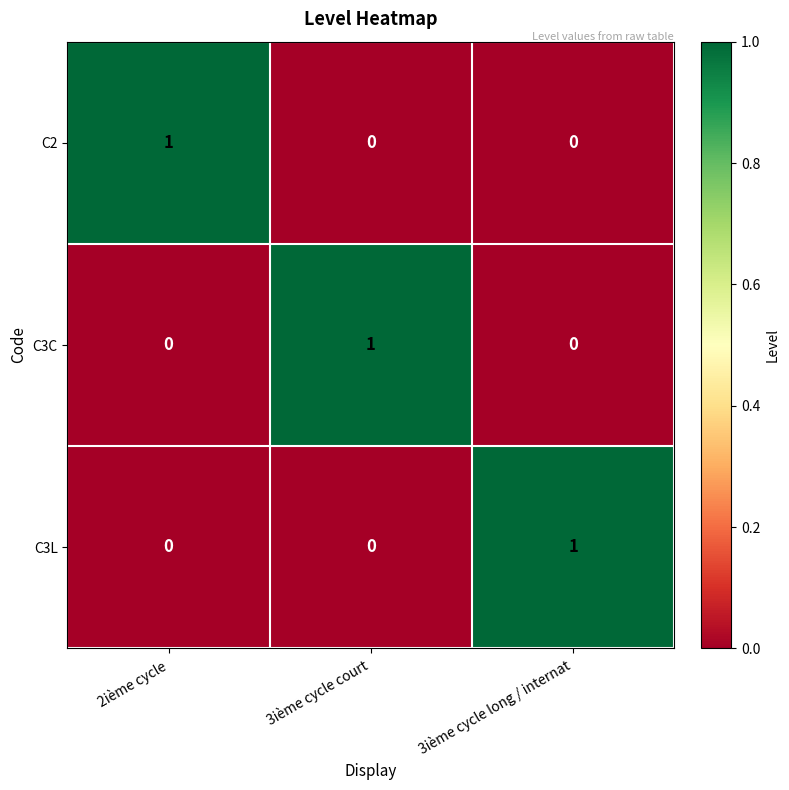

The value of C3C at 2ième cycle is 0. True or false?

True